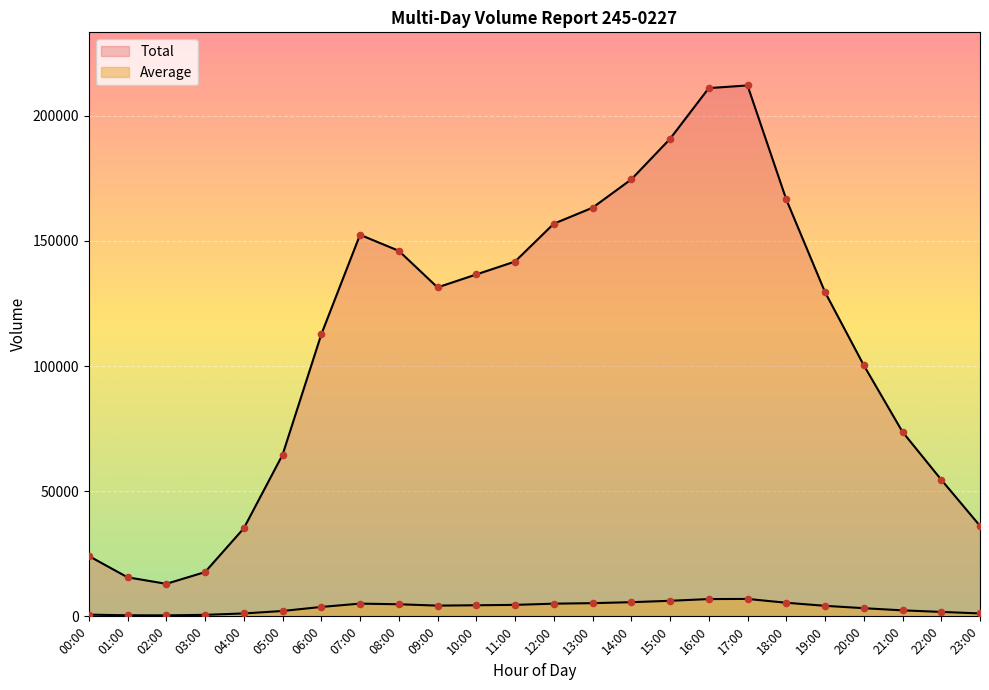

What are all the series names shown in the legend?

Average, Total